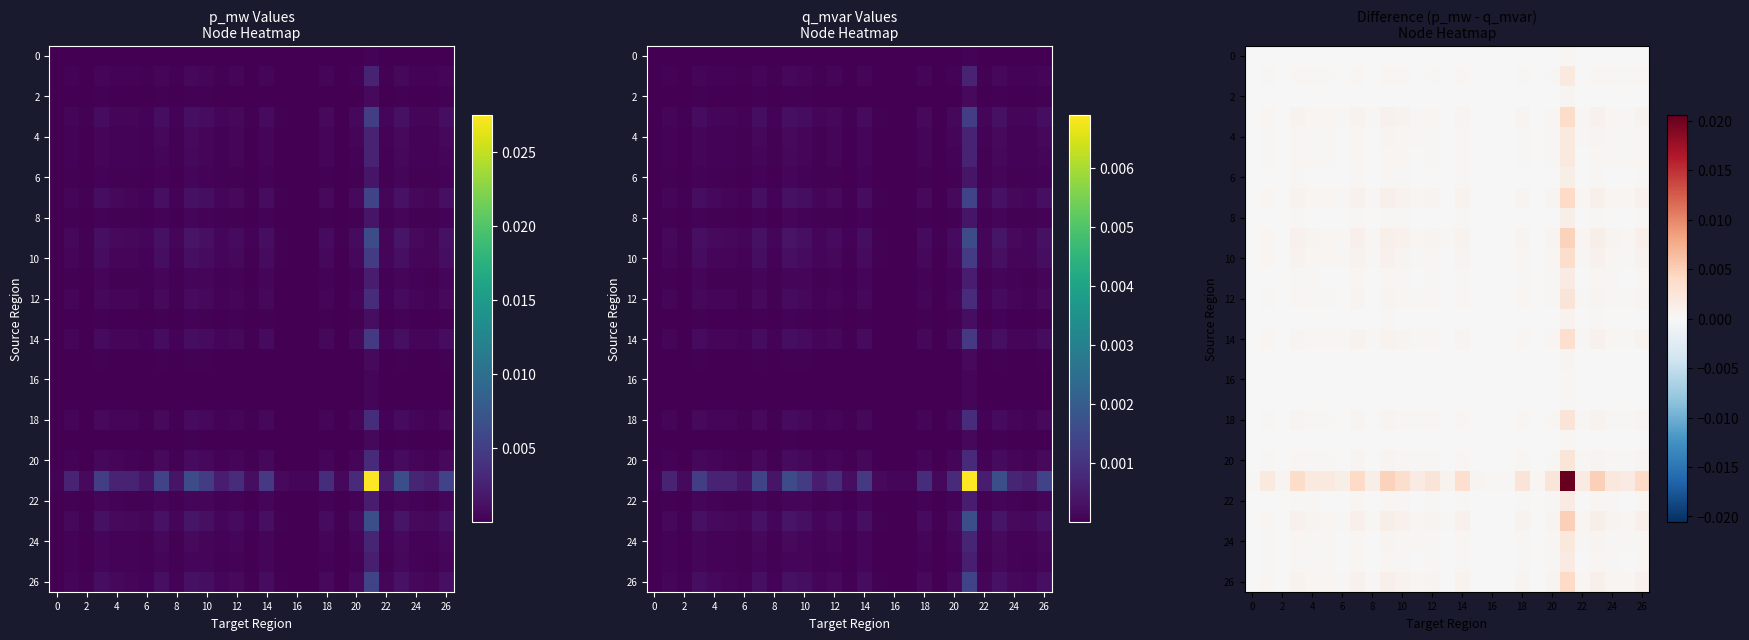

How many series are shown in this chart?

27